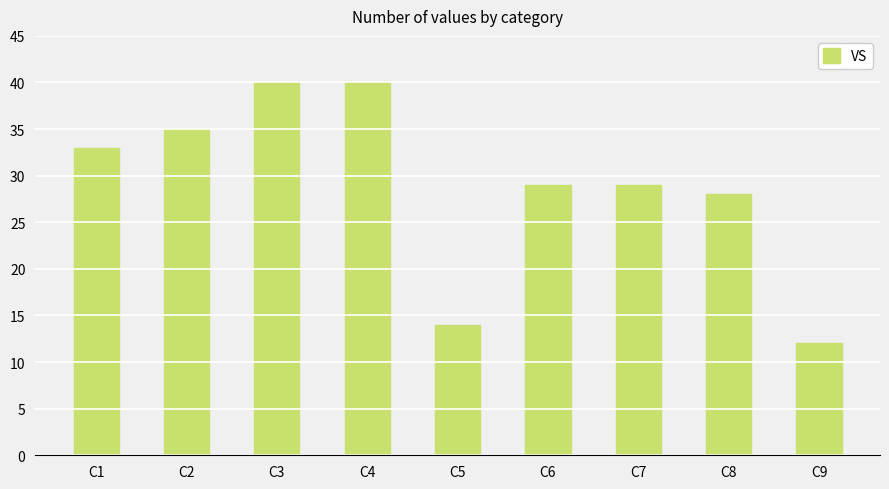

The value at C9 is 21. True or false?

False